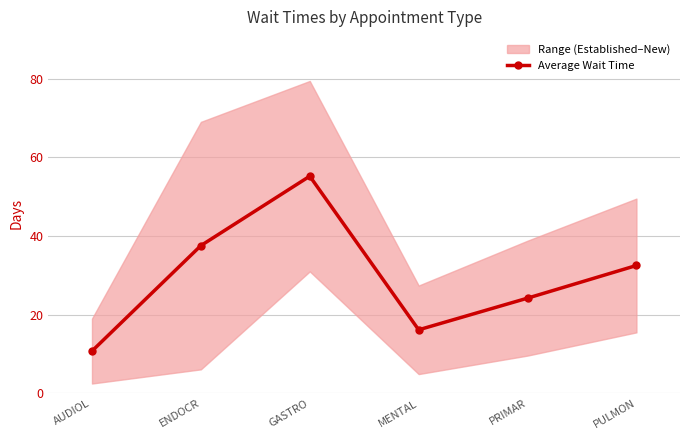

Where is the first local maximum?

GASTRO